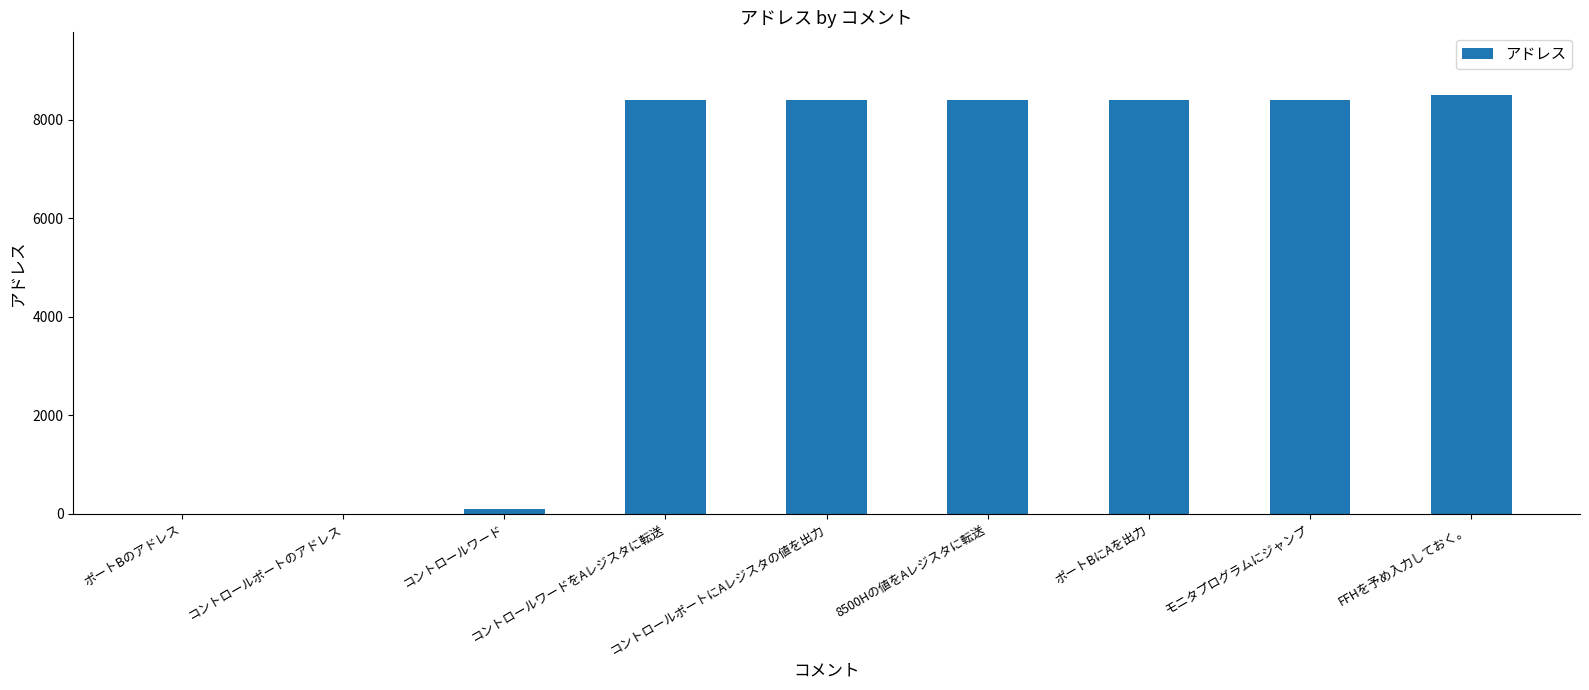

Are the bars horizontal?

No